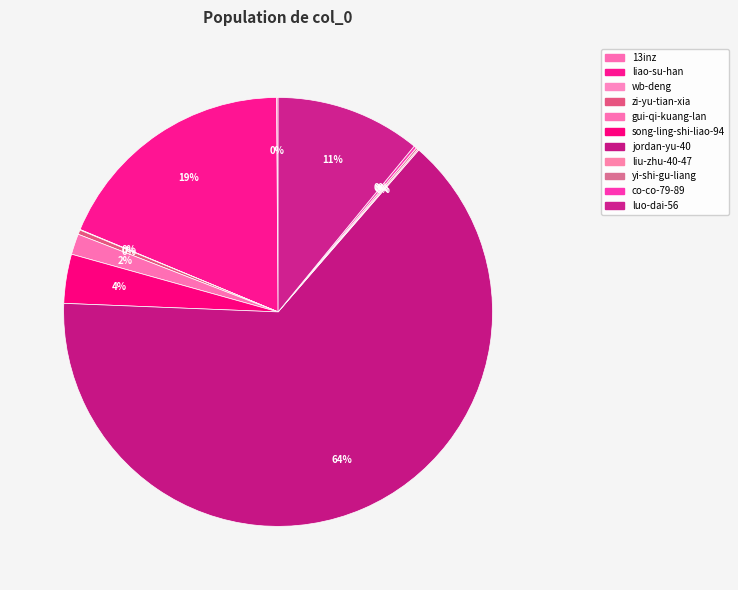

Between gui-qi-kuang-lan and wb-deng, which is larger?

gui-qi-kuang-lan